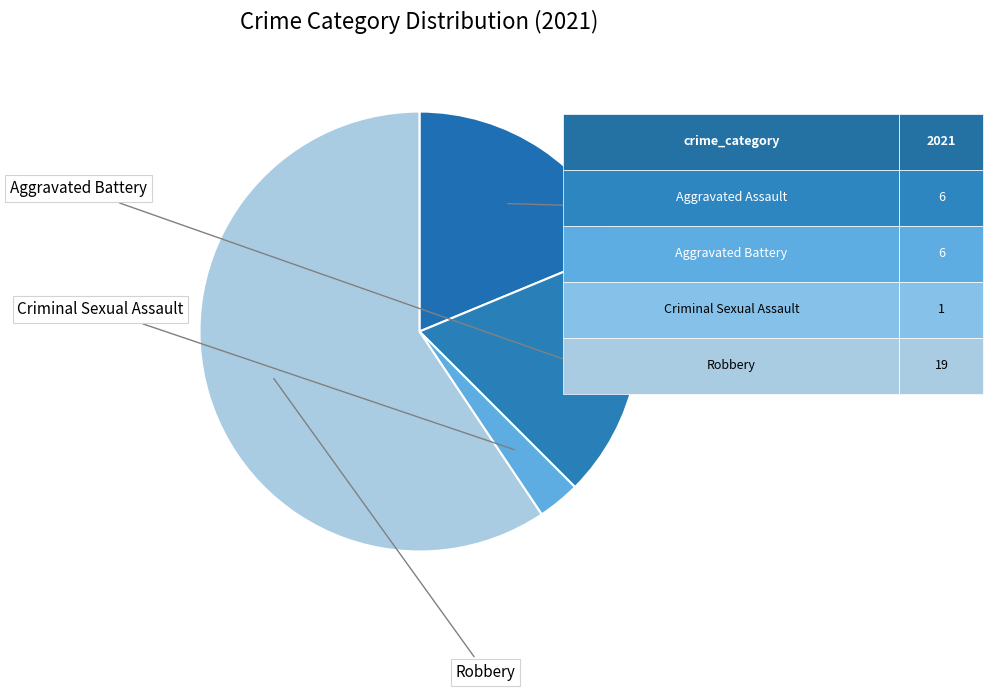

Count the number of slices in the pie.

4